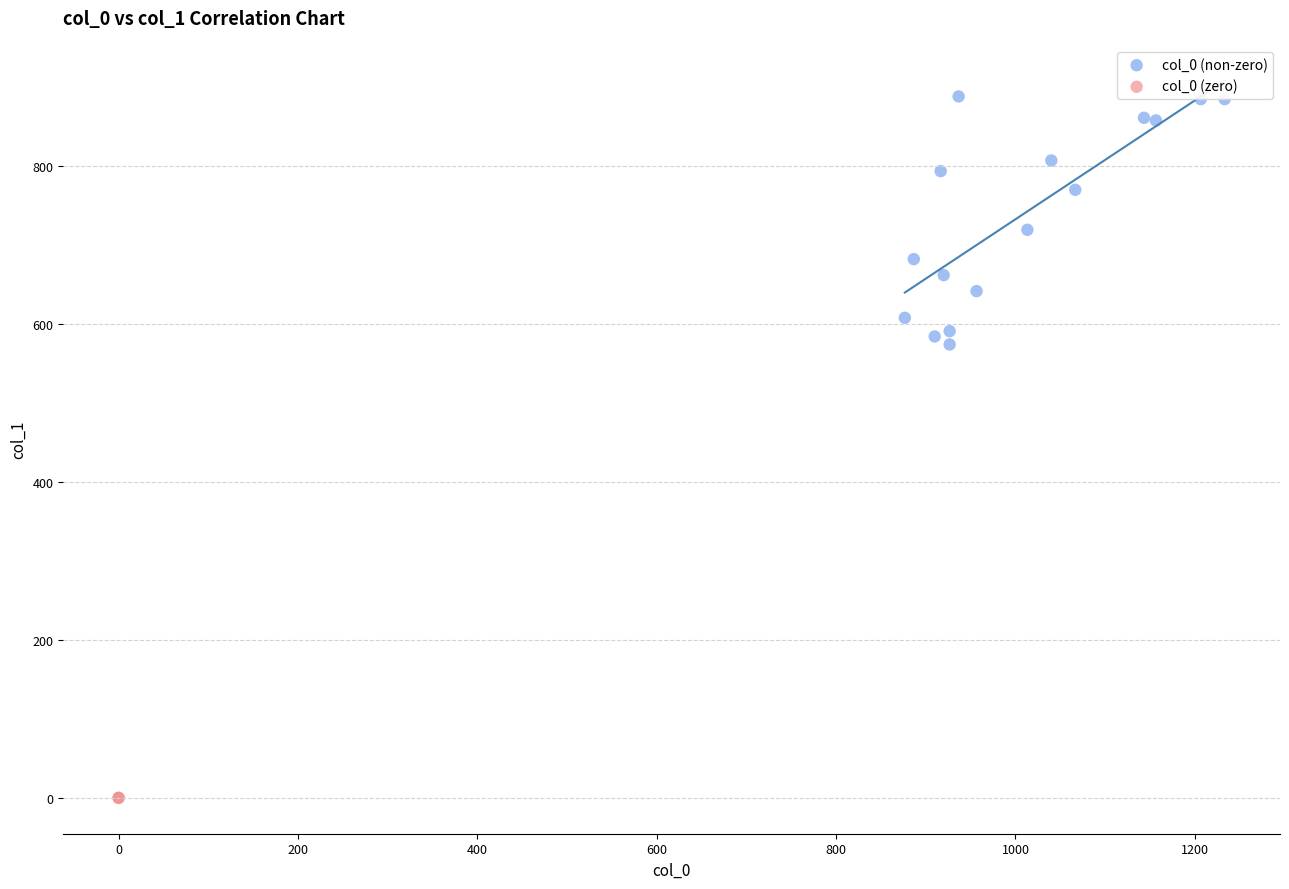

What are all the series names shown in the legend?

col_0 (non-zero), col_0 (zero)